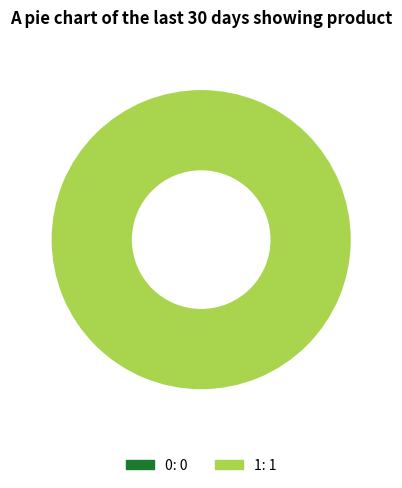

Rank the categories by value from highest to lowest.

1, 0